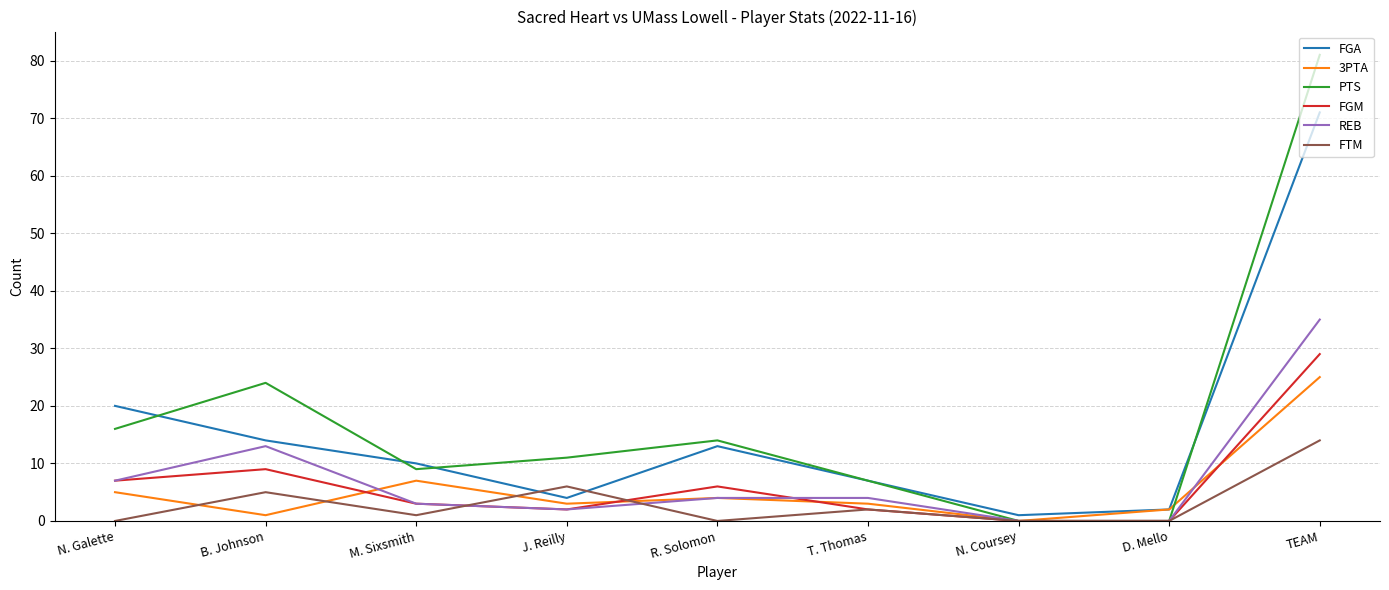

The FTM series shows 23 at TEAM. True or false?

False